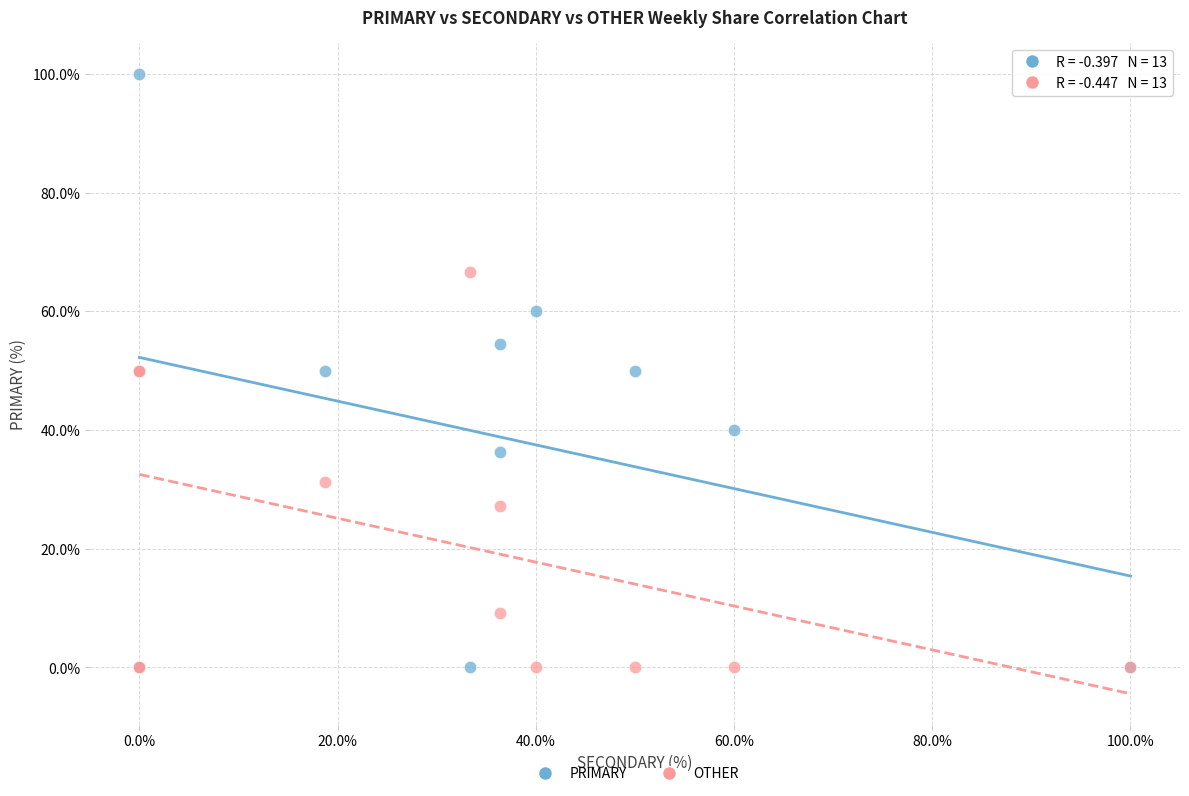

Which series has the largest Y range (max minus min)?

PRIMARY